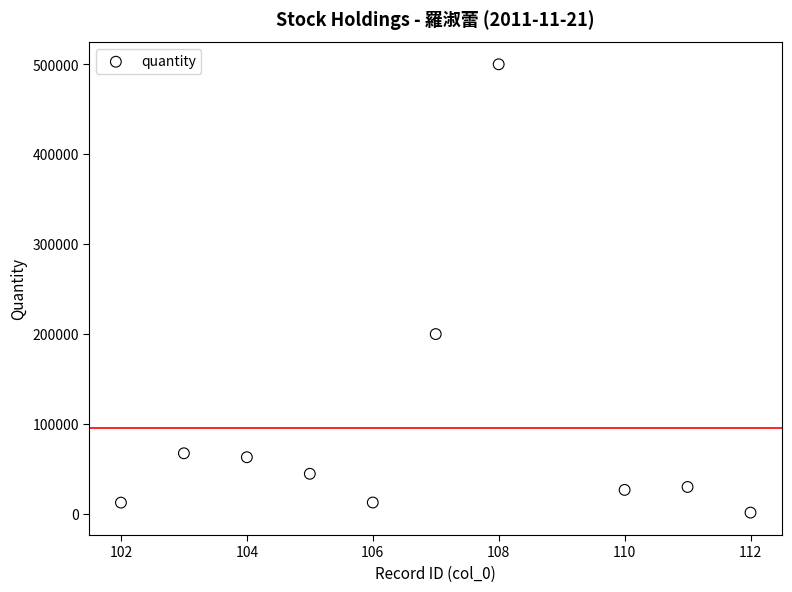

What Y value in the scatter plot is closest to 250749?

200000